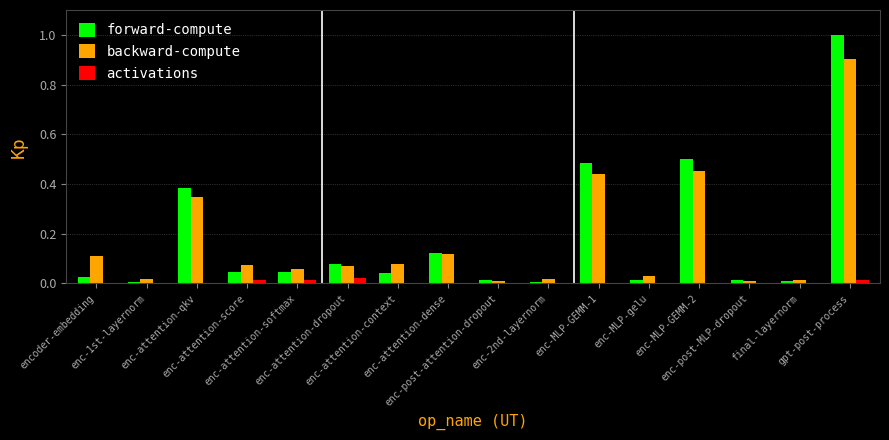

True or false: forward-compute has a value of 0.5 at enc-MLP-GEMM-2.

True